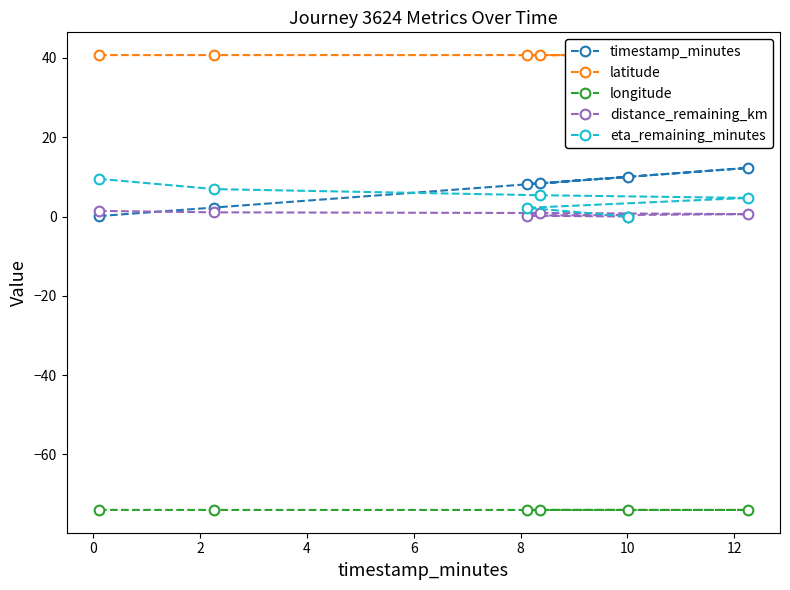

What is the maximum value for eta_remaining_minutes?

9.5